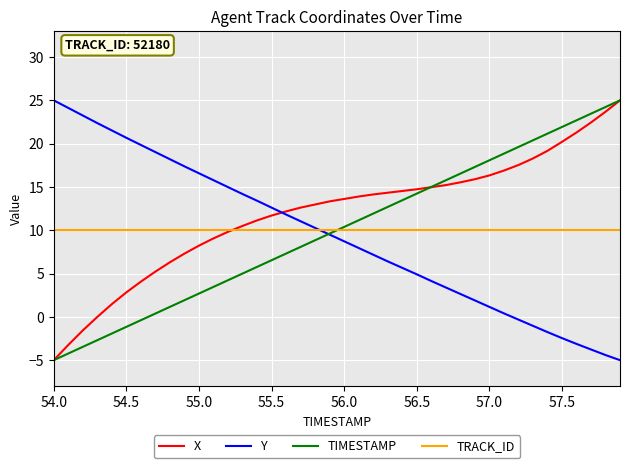

Does the chart display data point markers on the line(s)?

No